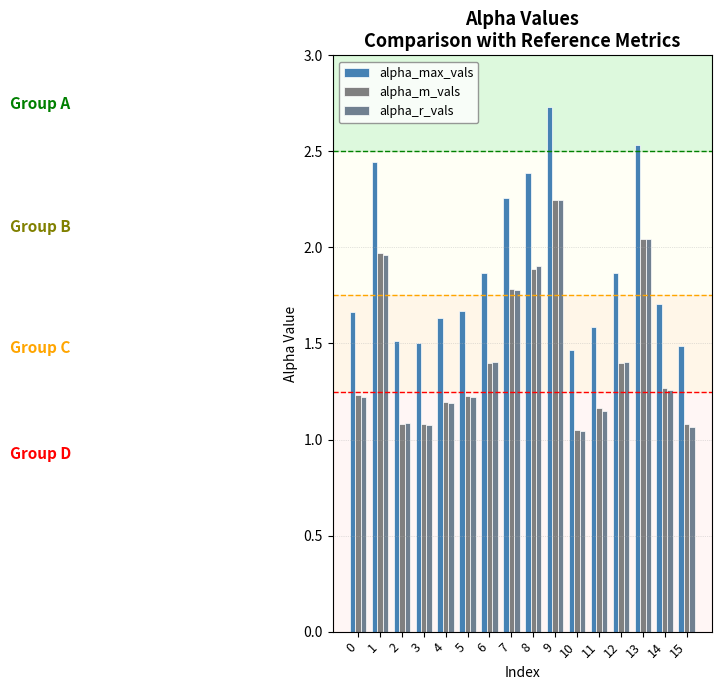

Is it true that alpha_r_vals equals 1.0 at 1?

False